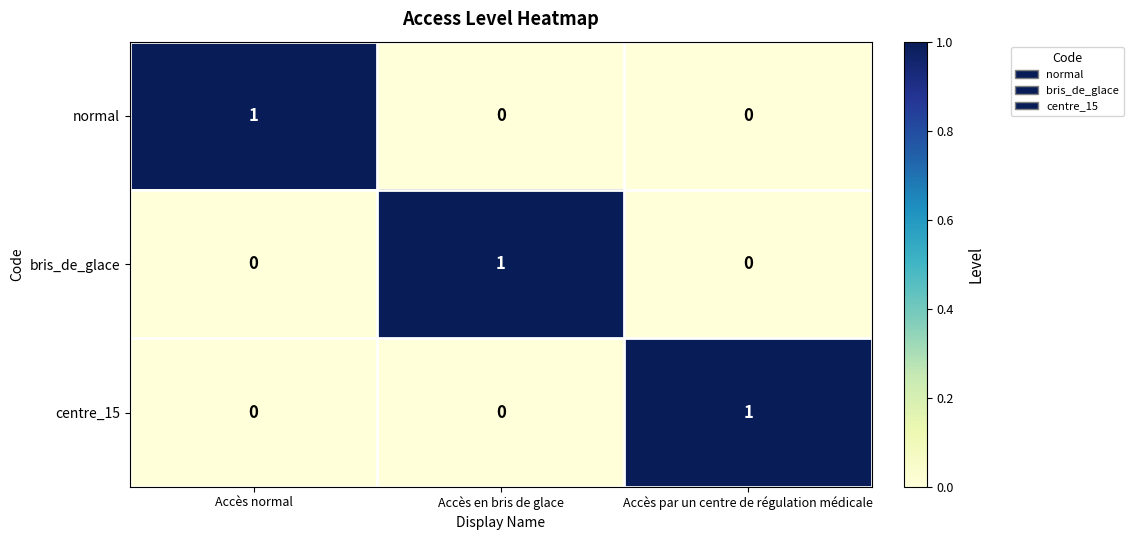

Is it true that normal equals 1 at Accès normal?

True